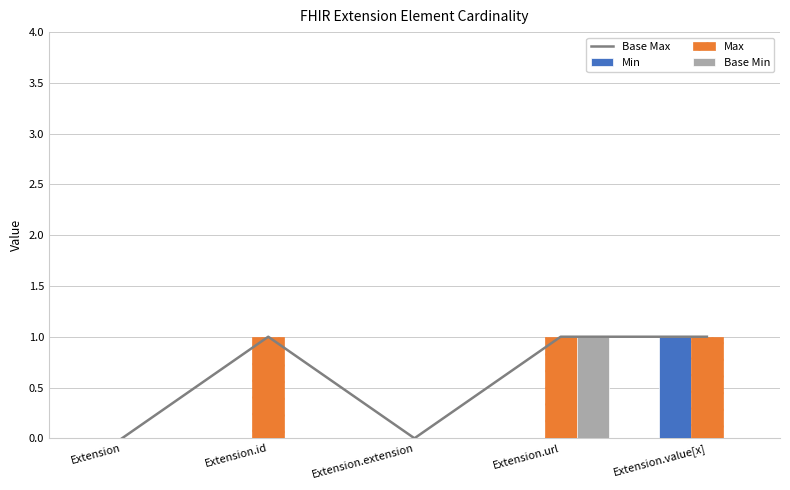

What is the label of the 4th bar from the left?

Extension.url